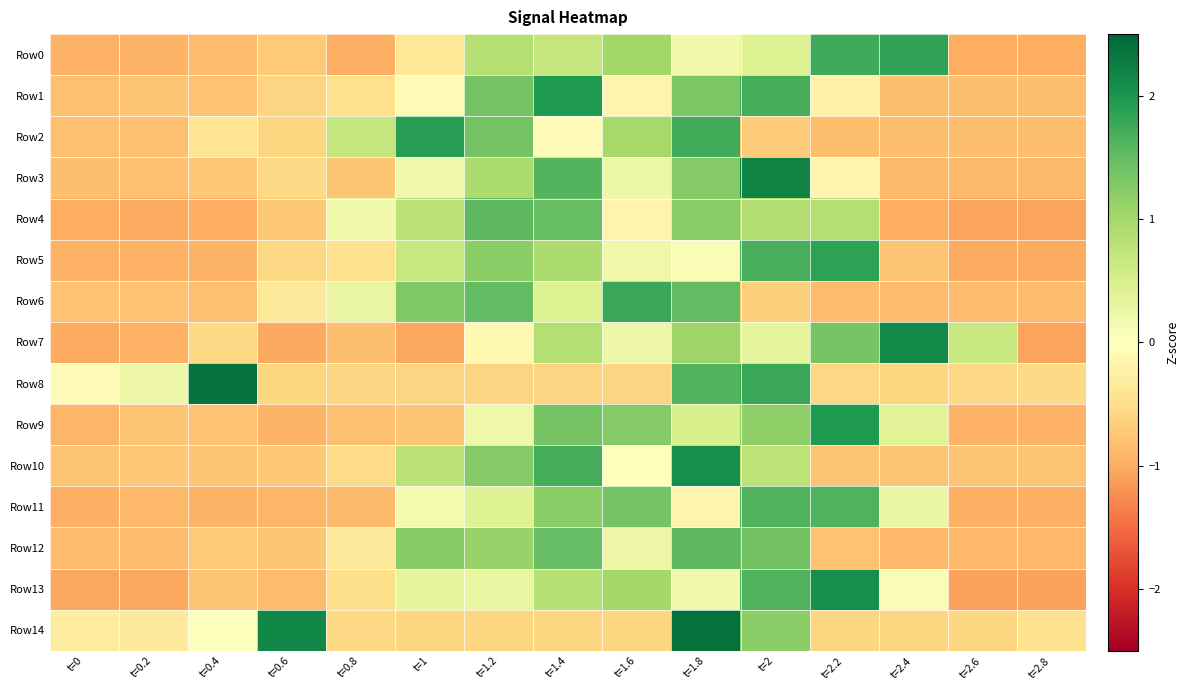

Between t=0.8 and t=2.4, which series saw the biggest shift?

Row7